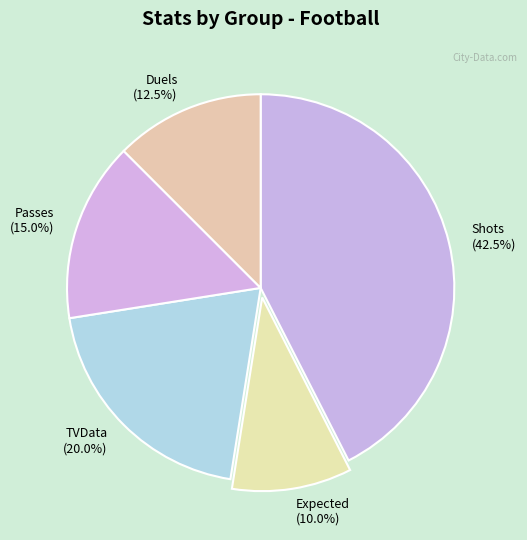

Approximately how many times larger is the value at Passes compared to Duels?

1.2